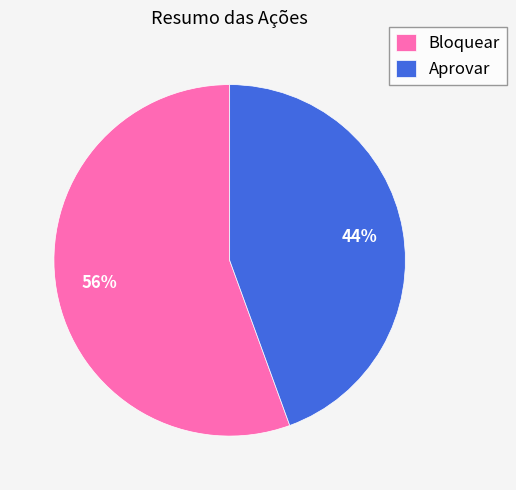

To the nearest percent, what is the combined percentage of Bloquear and Aprovar?

100%